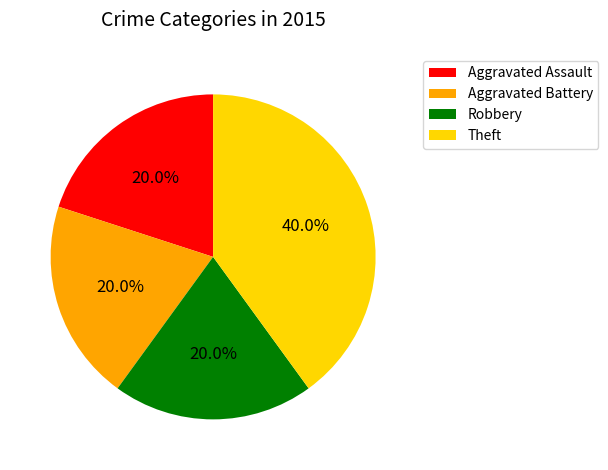

To the nearest percent, what percentage of the pie is Aggravated Assault?

20%